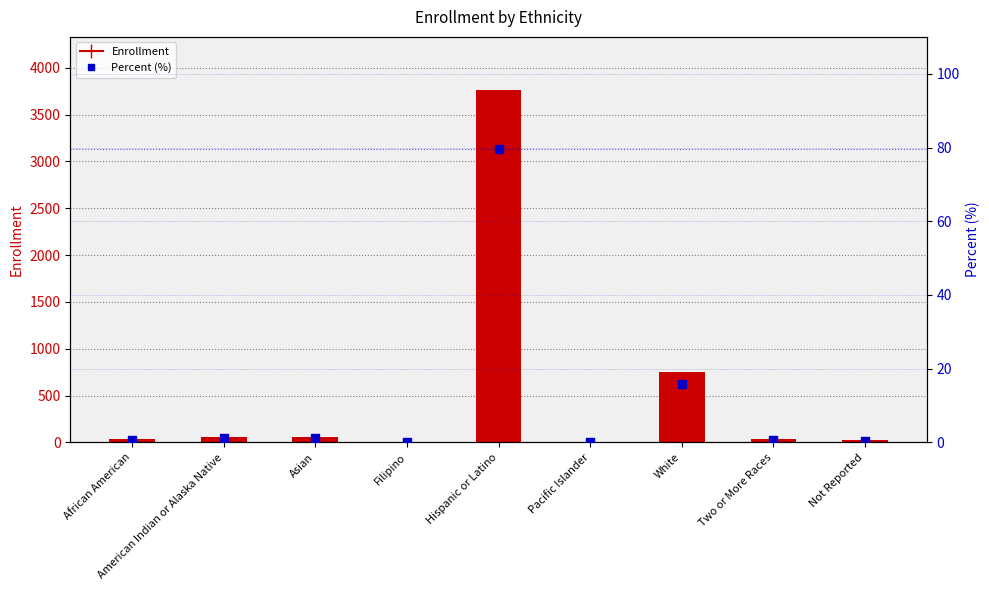

Which series has the largest total across all categories?

Enrollment